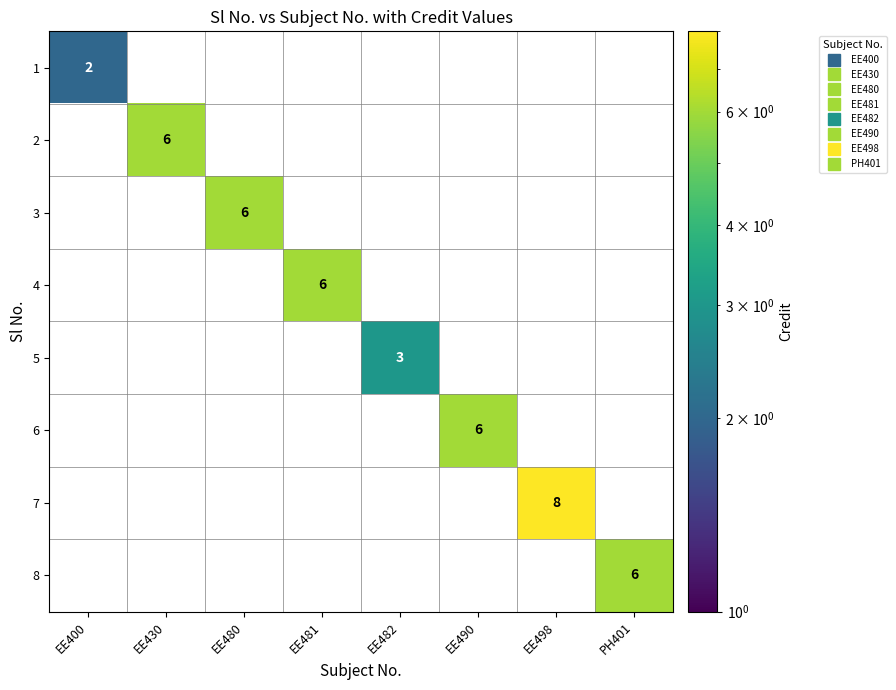

Is the value of 2 at EE498 greater than the value of 1 at EE400?

No